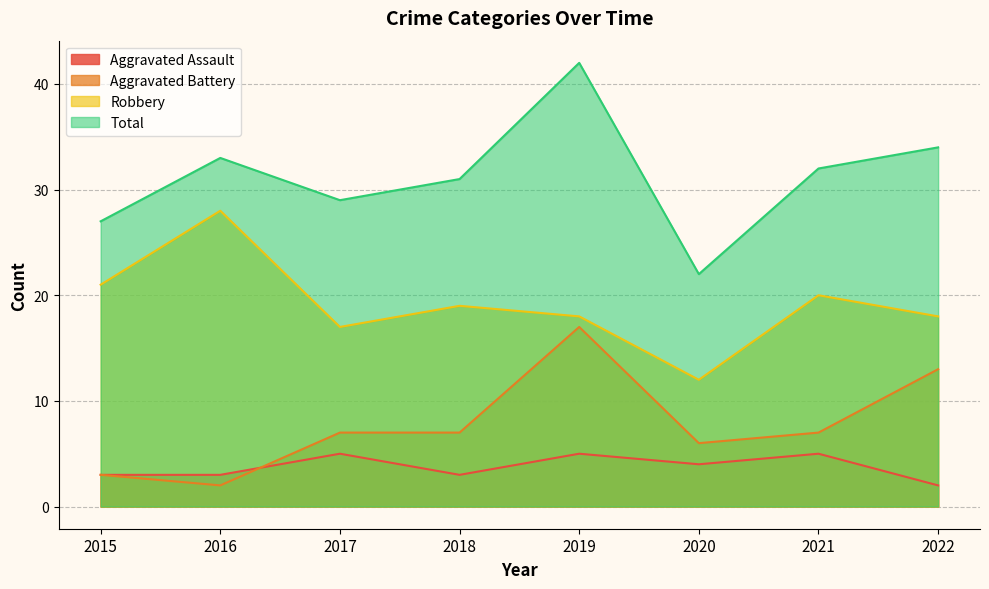

Which series has the widest spread of values?

Total